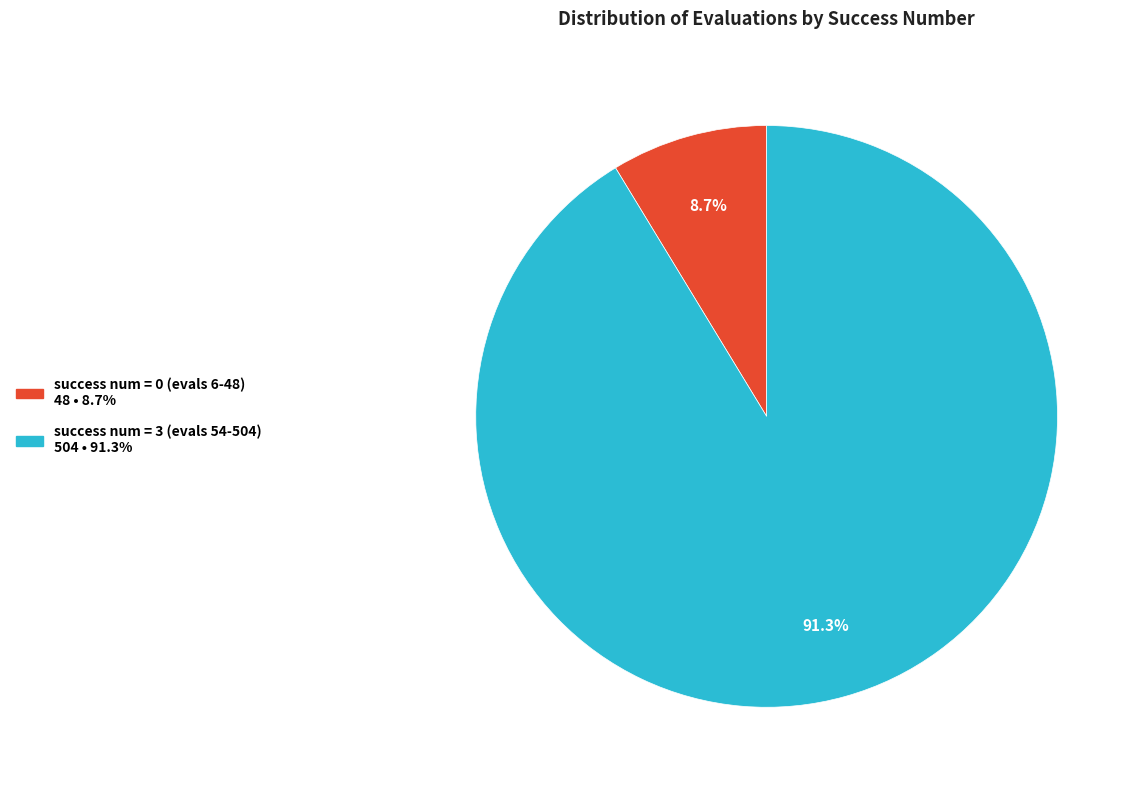

Does any single category account for the majority?

Yes